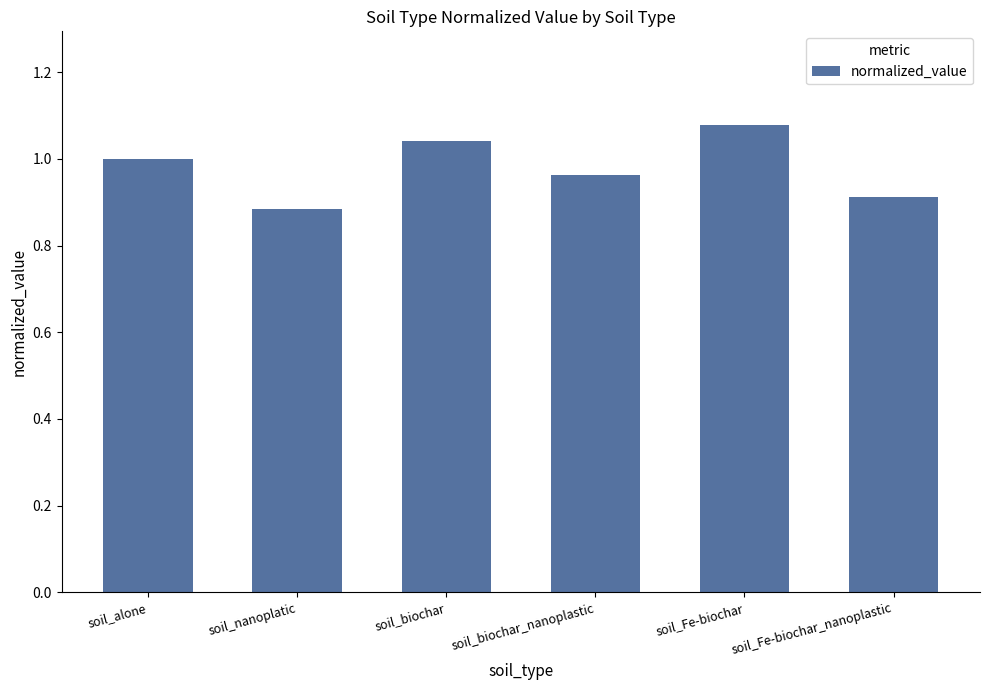

How many data points are less than 1?

3